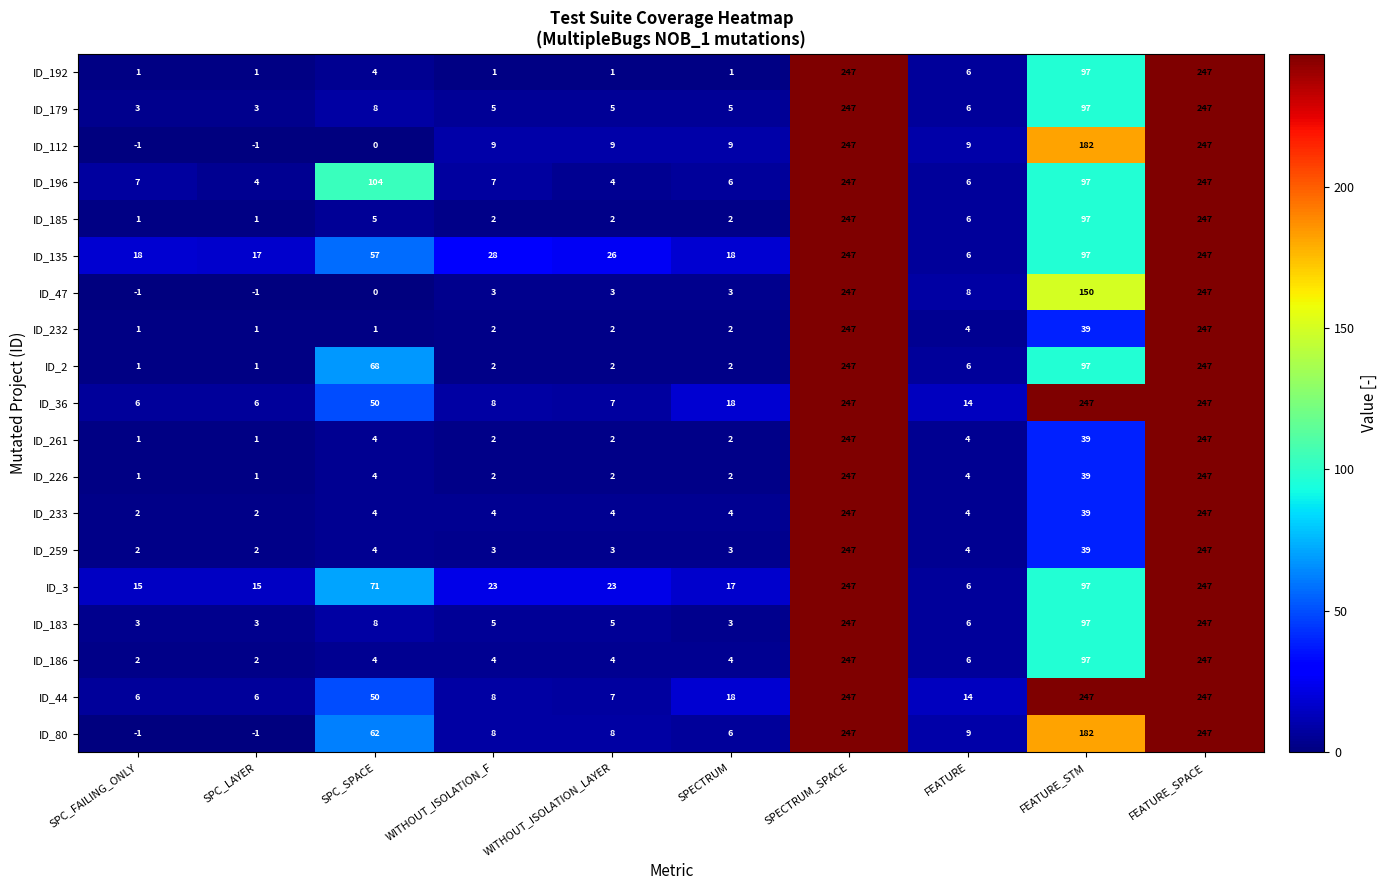

The value of ID_196 at SPC_SPACE is 169. True or false?

False